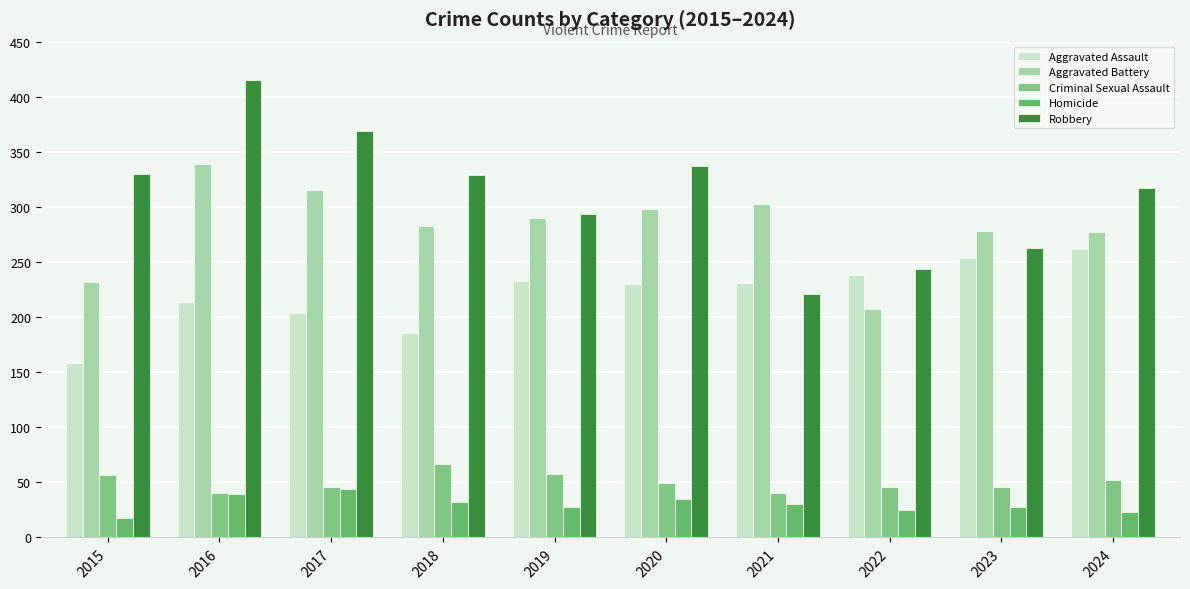

Reading right to left, what are all the values shown in this chart?

Aggravated Assault: 262	254	238	231	230	233	186	204	214	158
Aggravated Battery: 277	278	207	303	298	290	283	315	339	232
Criminal Sexual Assault: 52	46	46	40	49	58	67	46	40	57
Homicide: 23	28	25	30	35	28	32	44	39	18
Robbery: 317	263	244	221	337	294	329	369	415	330